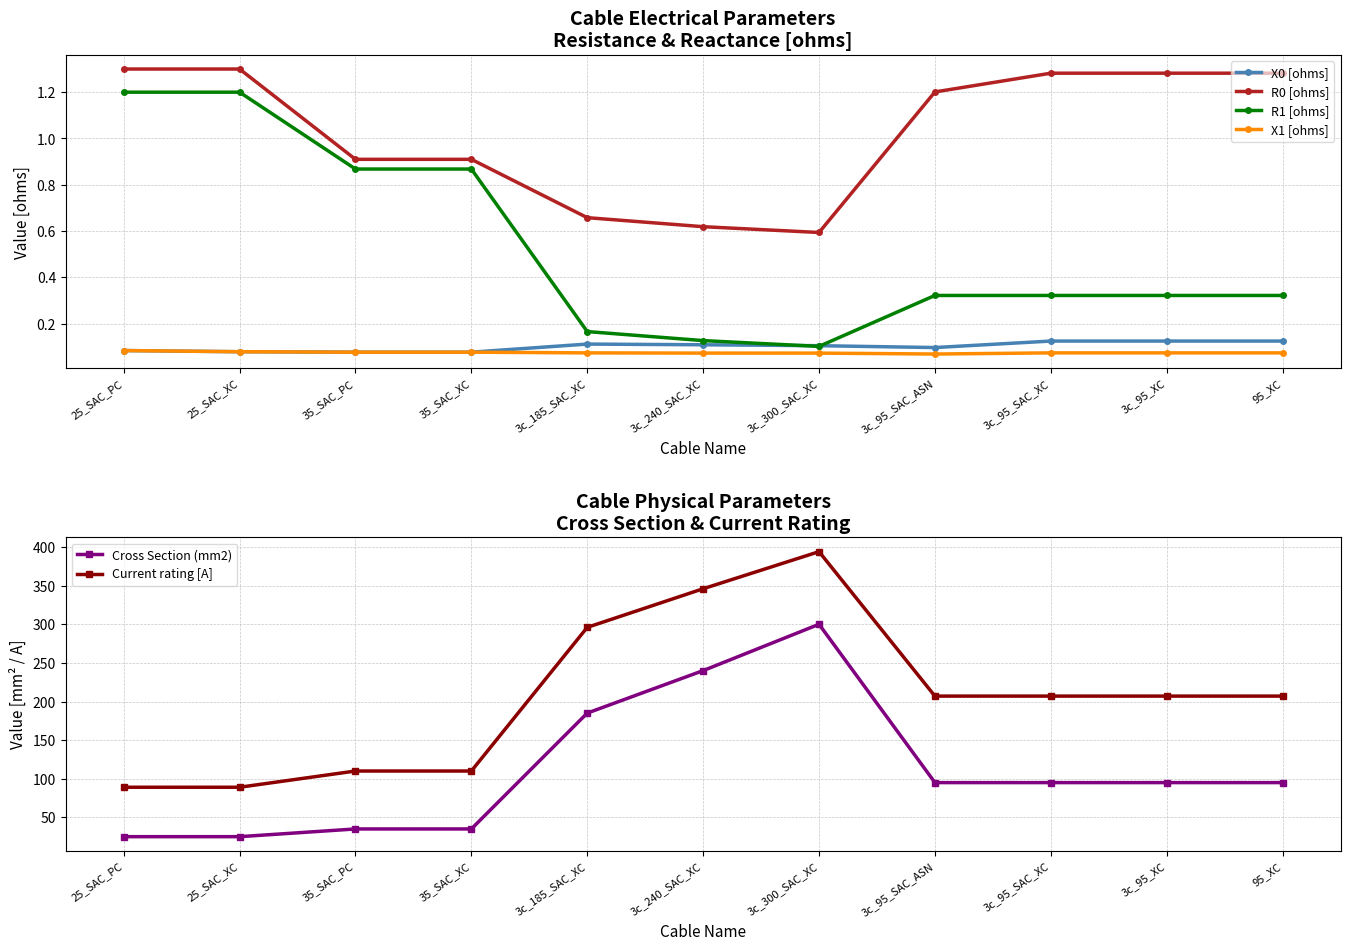

Which category has the lowest value in the X1 [ohms] series?

3c_95_SAC_ASN